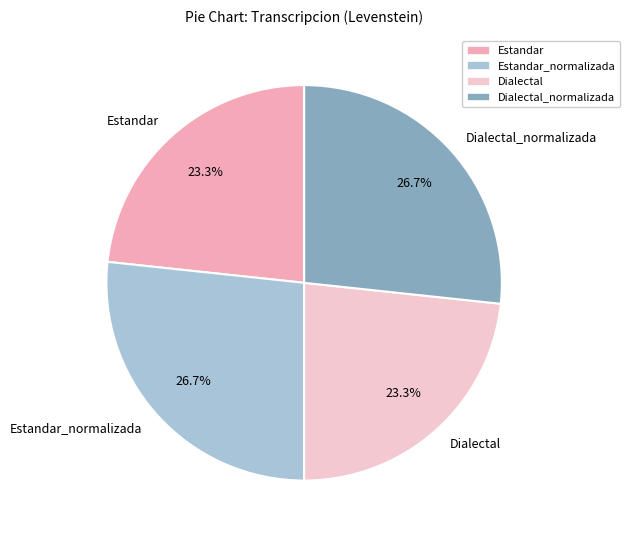

To the nearest percent, what is the difference between the largest and smallest slice percentages?

3%